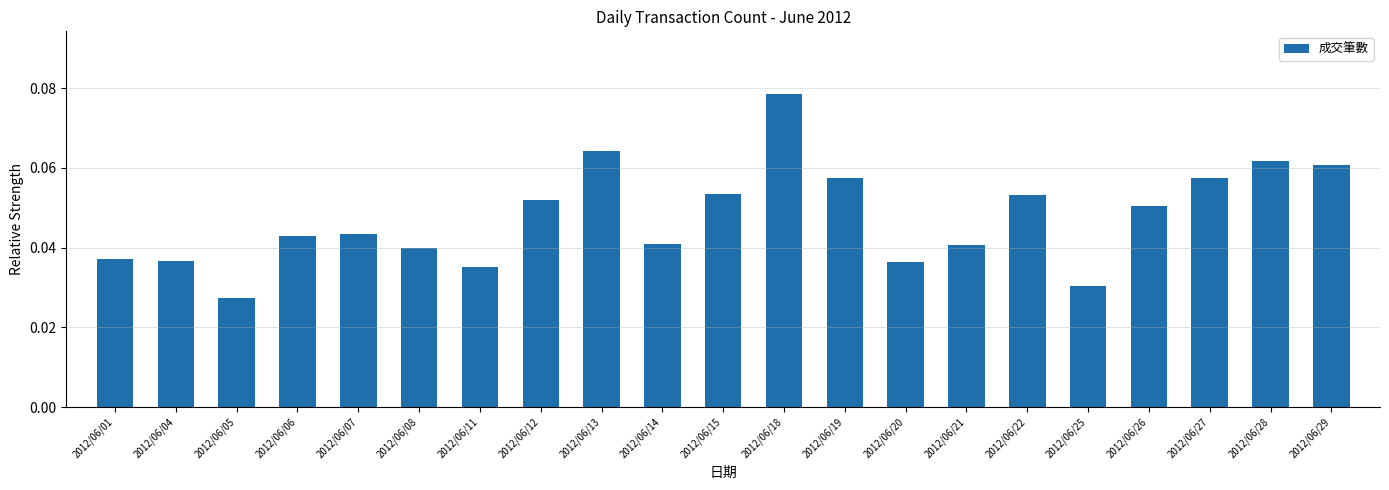

Which category has the lowest value across all series?

2012/06/05